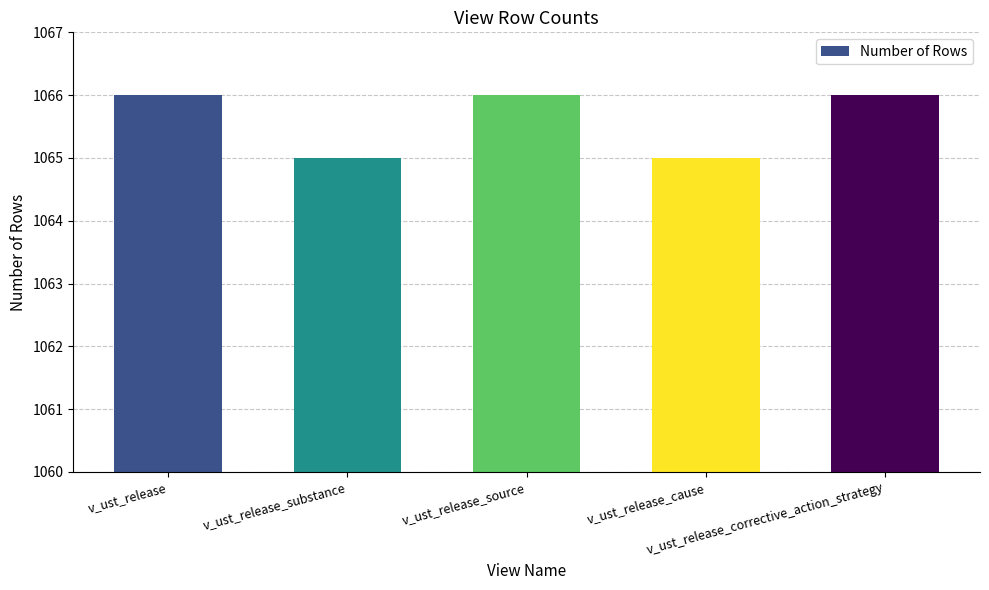

What is the greatest value displayed?

1066